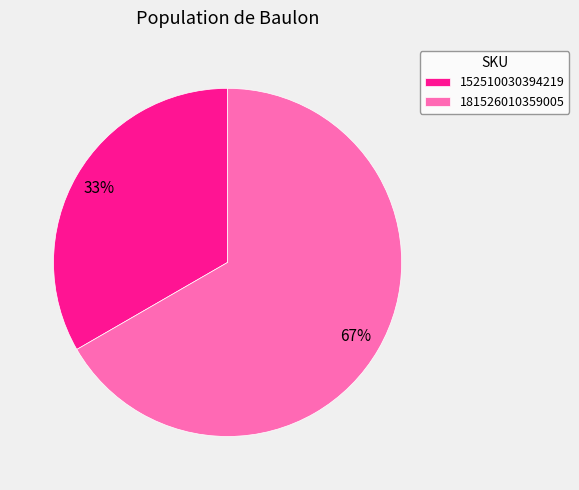

To the nearest percent, what is the combined percentage of 152510030394219 and 181526010359005?

100%